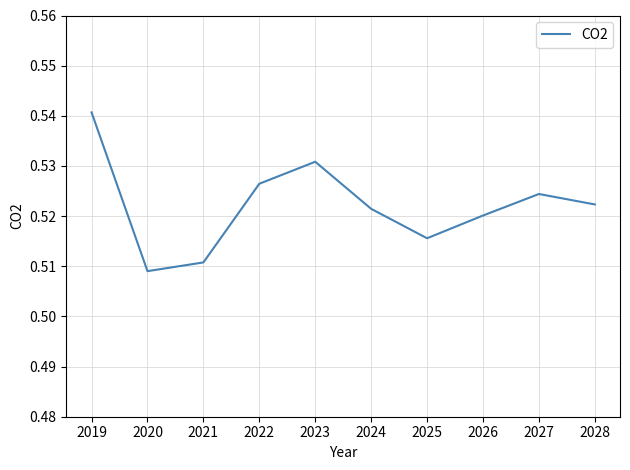

Which has a higher value, 2028 or 2023?

2023